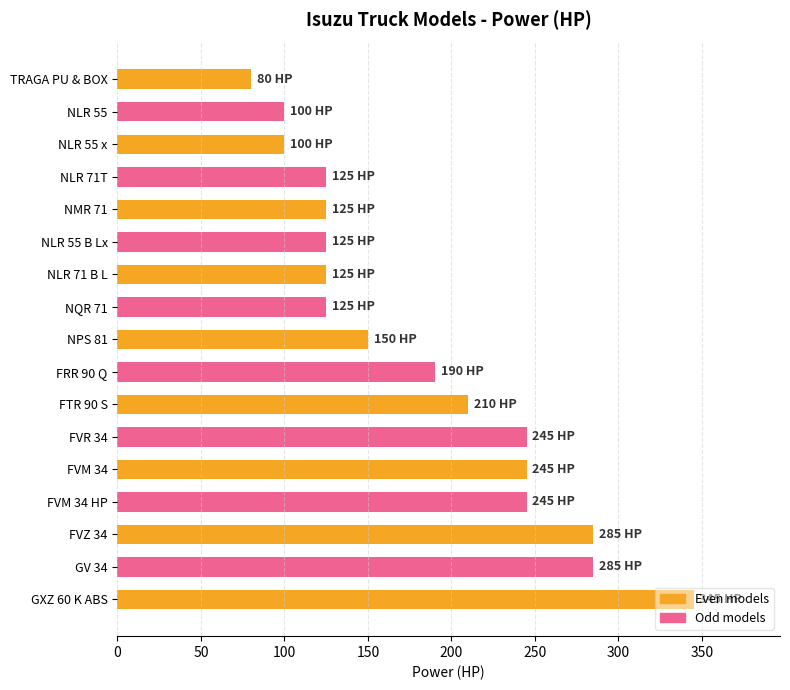

What is the ratio of the value at NLR 71 B L to the value at NLR 71T?

1.0